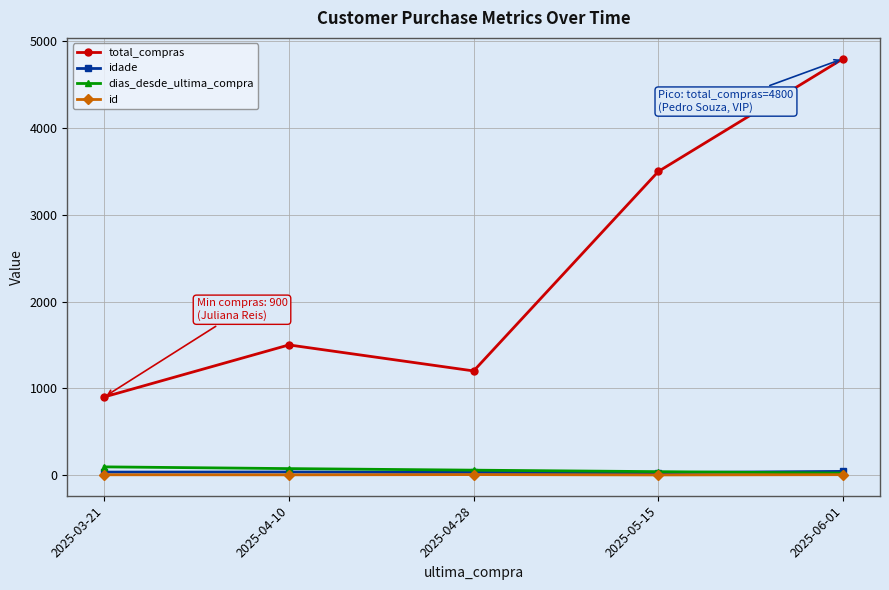

What is the sum of the idade values at 2025-05-15 and 2025-04-28?

58.0